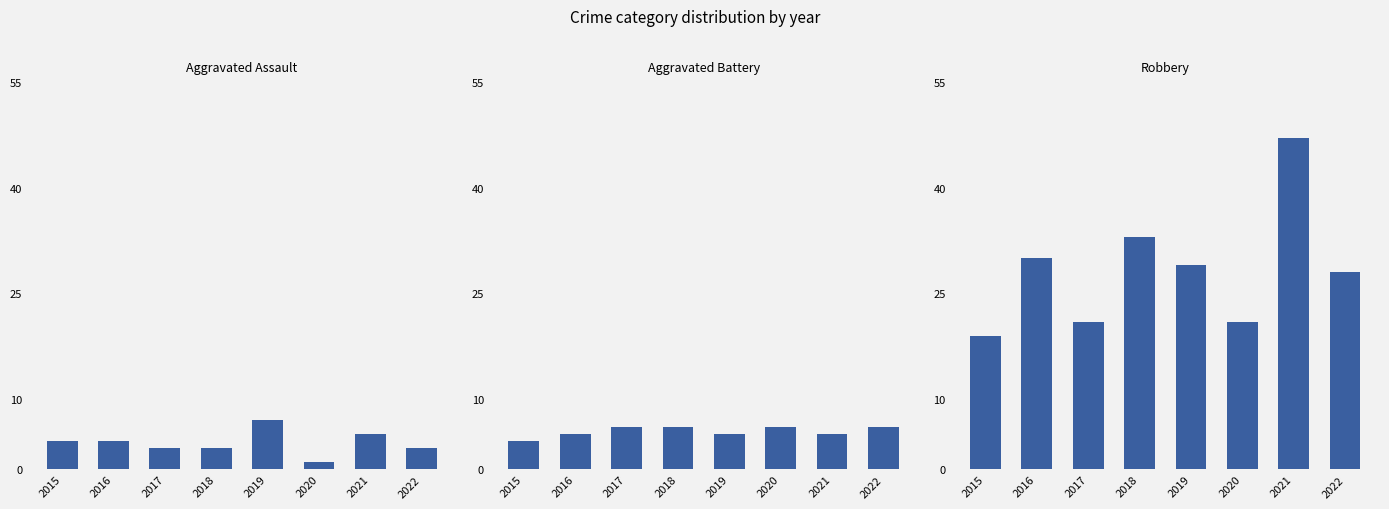

Rank the series by their maximum value, from lowest to highest.

Aggravated Battery, Aggravated Assault, Robbery